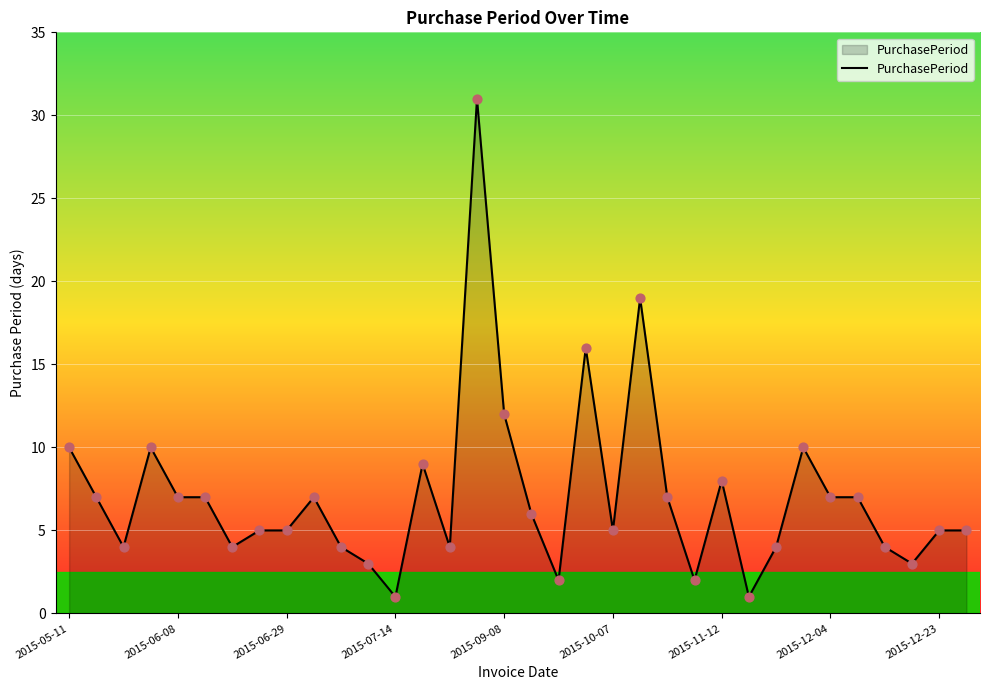

What is the maximum value shown in the chart?

31